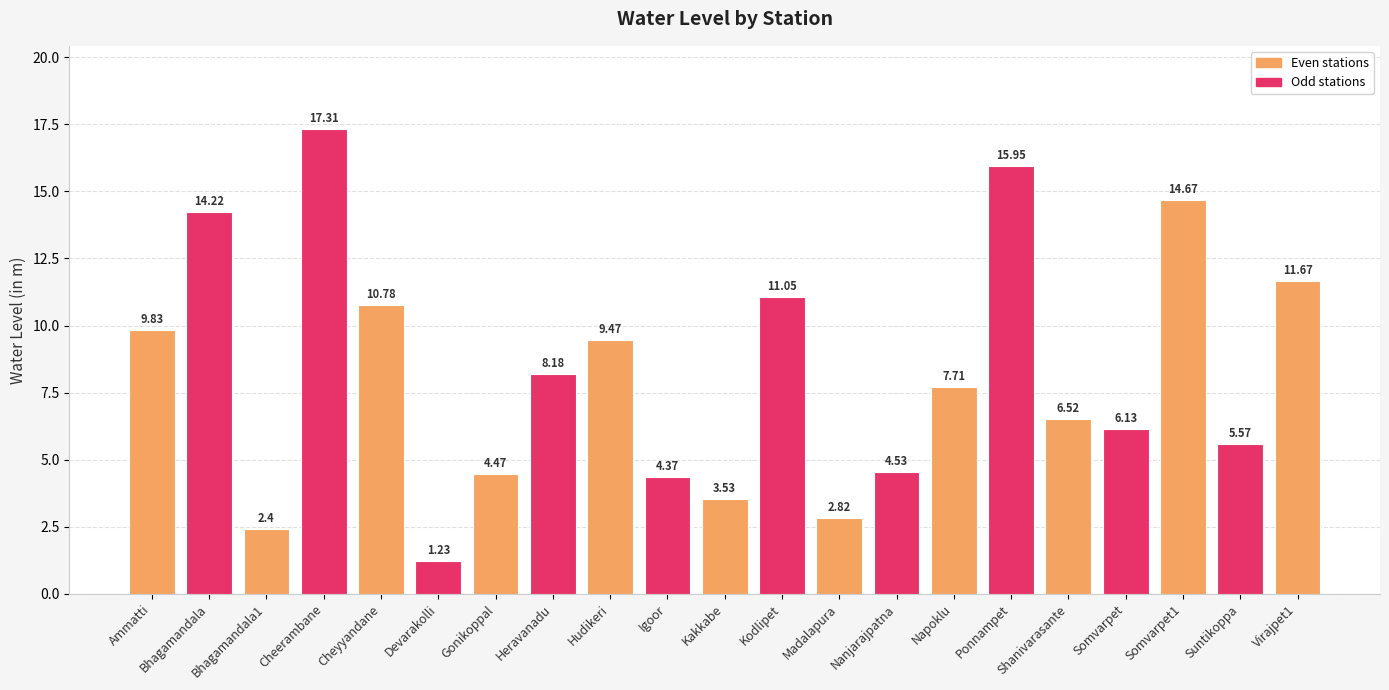

Rank the categories by value from highest to lowest.

Cheerambane, Ponnampet, Somvarpet1, Bhagamandala, Virajpet1, Kodlipet, Cheyyandane, Ammatti, Hudikeri, Heravanadu, Napoklu, Shanivarasante, Somvarpet, Suntikoppa, Nanjarajpatna, Gonikoppal, Igoor, Kakkabe, Madalapura, Bhagamandala1, Devarakolli